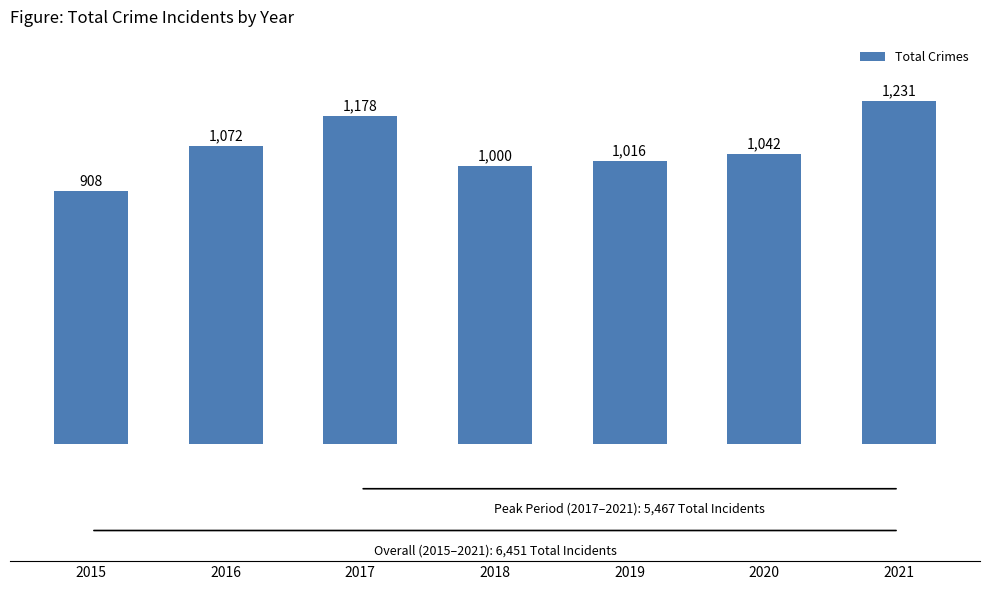

Reading left to right, extract all data points from this chart.

2015=908	2016=1072	2017=1178	2018=1000	2019=1016	2020=1042	2021=1231